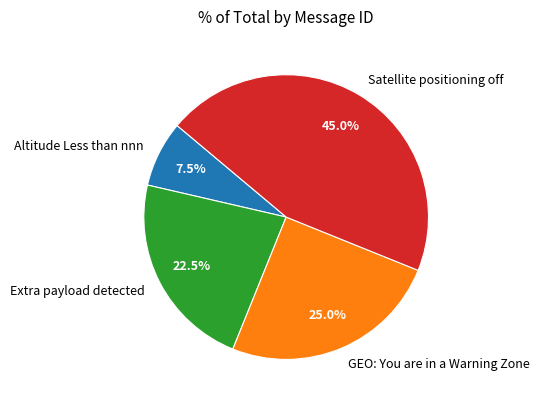

What is the ratio of the value at Satellite positioning off to the value at GEO: You are in a Warning Zone?

1.8